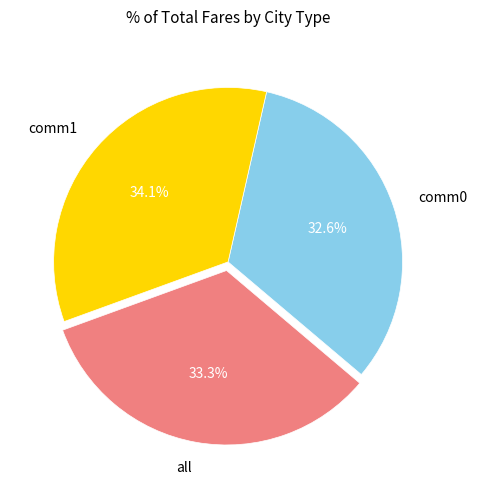

Which category has the biggest portion of the pie?

comm1